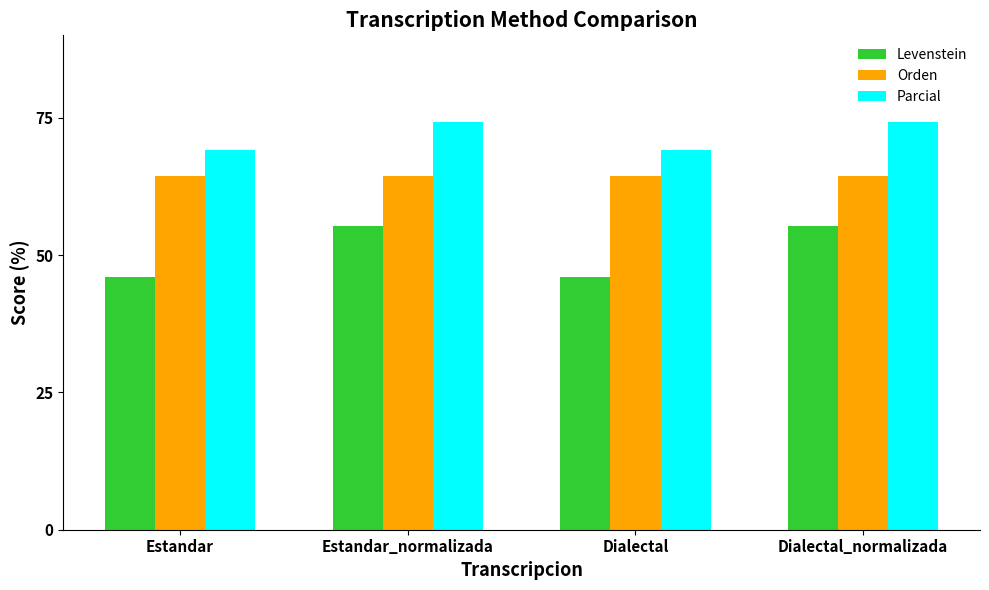

What is the sum of the Parcial values at Dialectal_normalizada and Estandar?

143.5